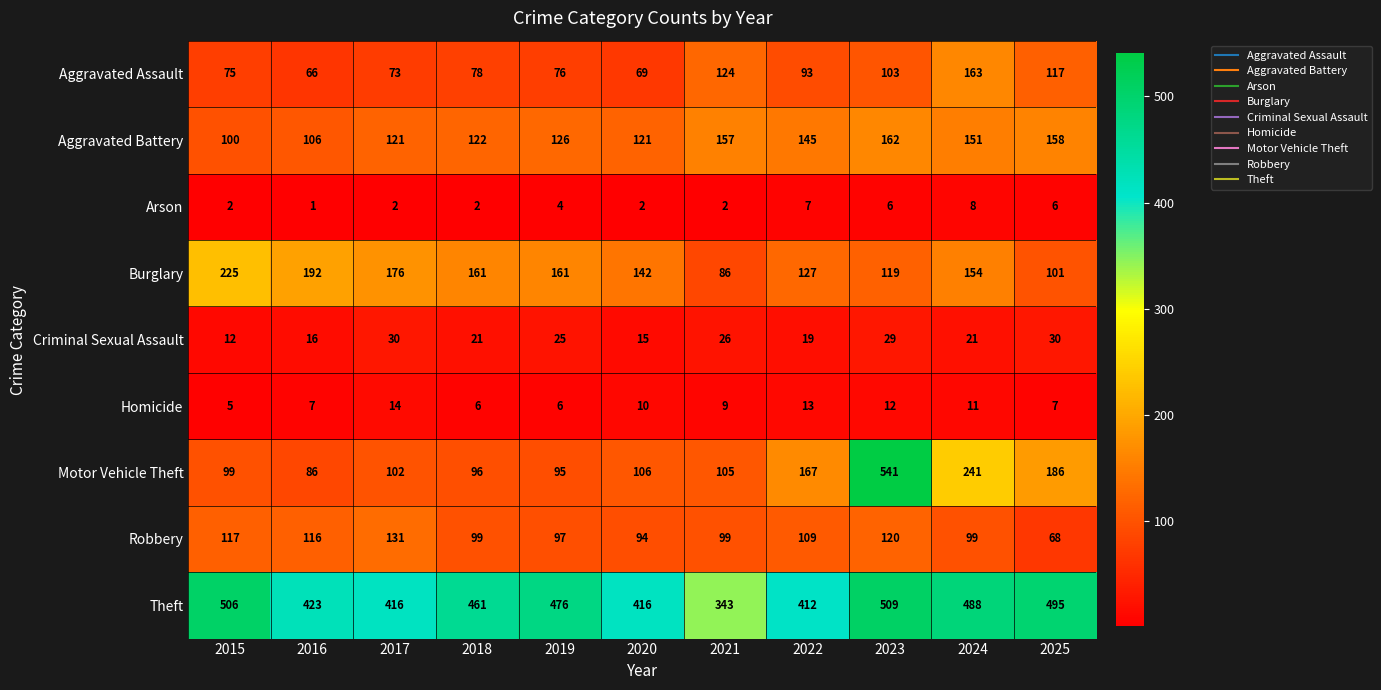

At which category is the sum across all series the highest?

2023